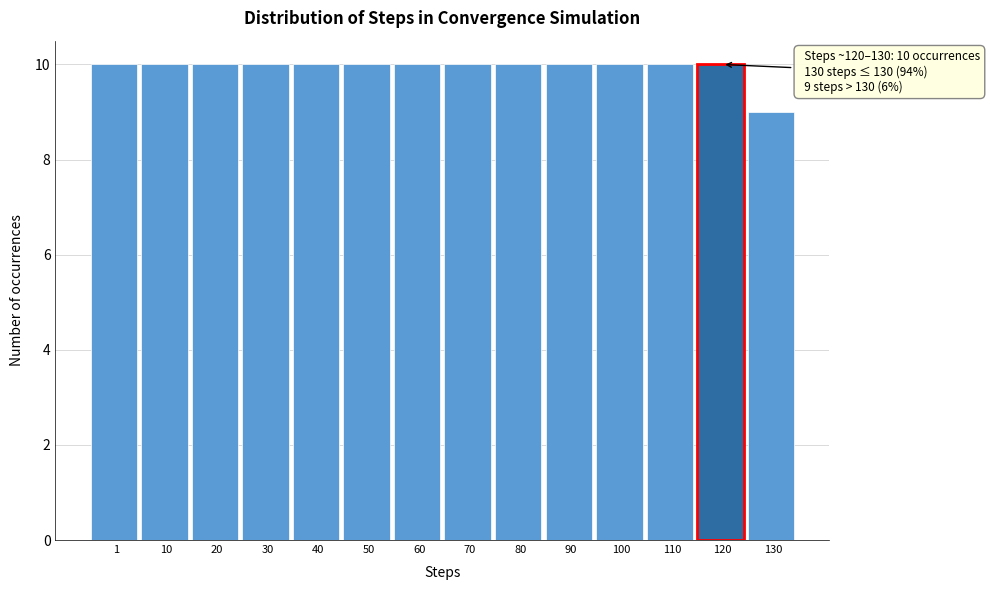

Reading right to left, what are all the values shown in this chart?

130=9	120=10	110=10	100=10	90=10	80=10	70=10	60=10	50=10	40=10	30=10	20=10	10=10	1=10